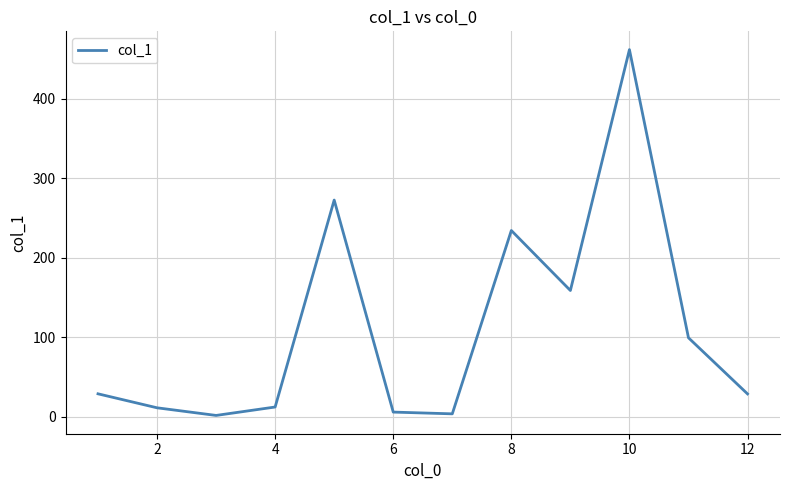

What is the maximum value shown in the chart?

462.1